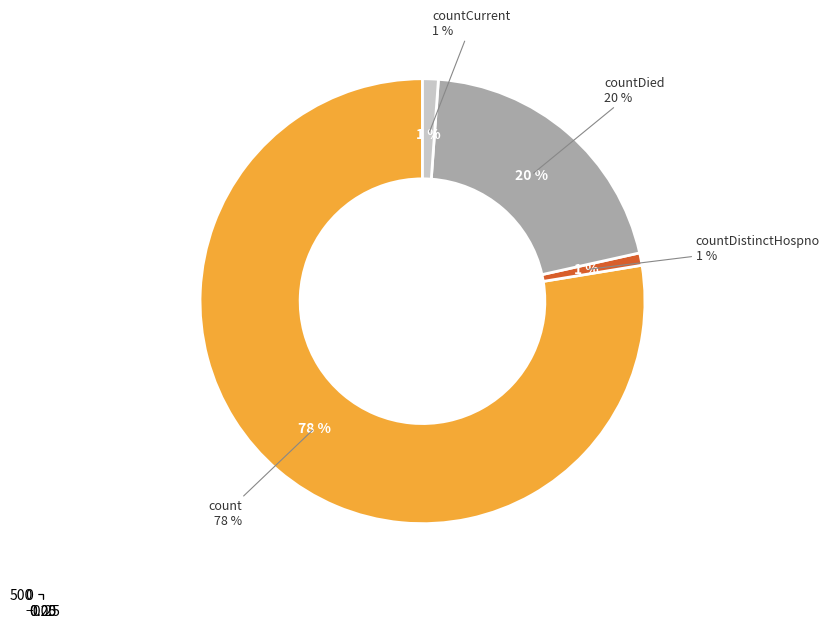

True or false: countDistinctHospno accounts for 11% of the total.

False